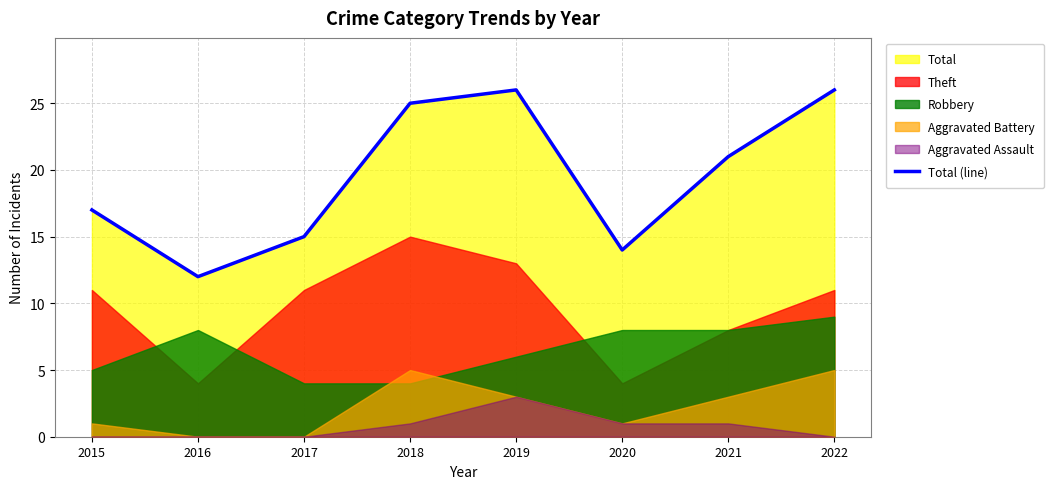

Where does the data first go above 21?

2018